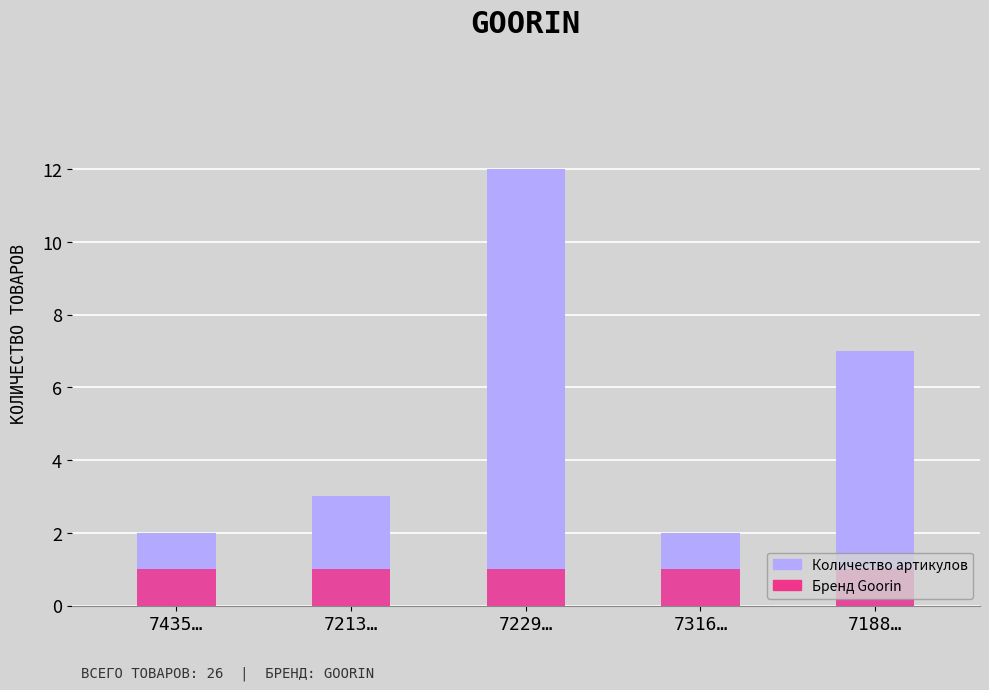

What are all the series names shown in the legend?

Количество артикулов, Бренд Goorin